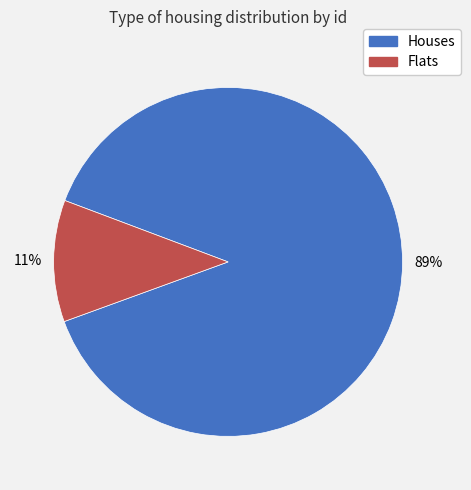

To the nearest percent, what is the average slice percentage?

50%